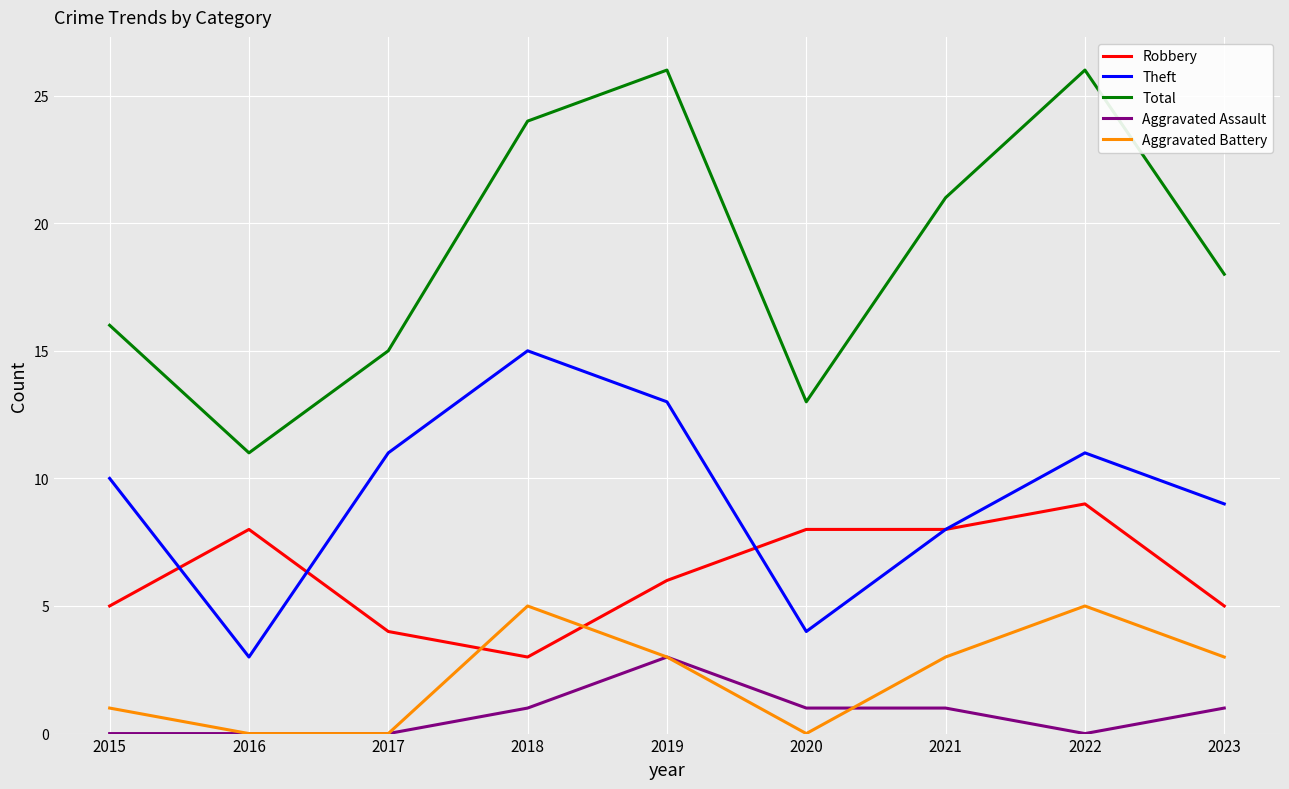

The Aggravated Battery series shows 0 at 2016. True or false?

True